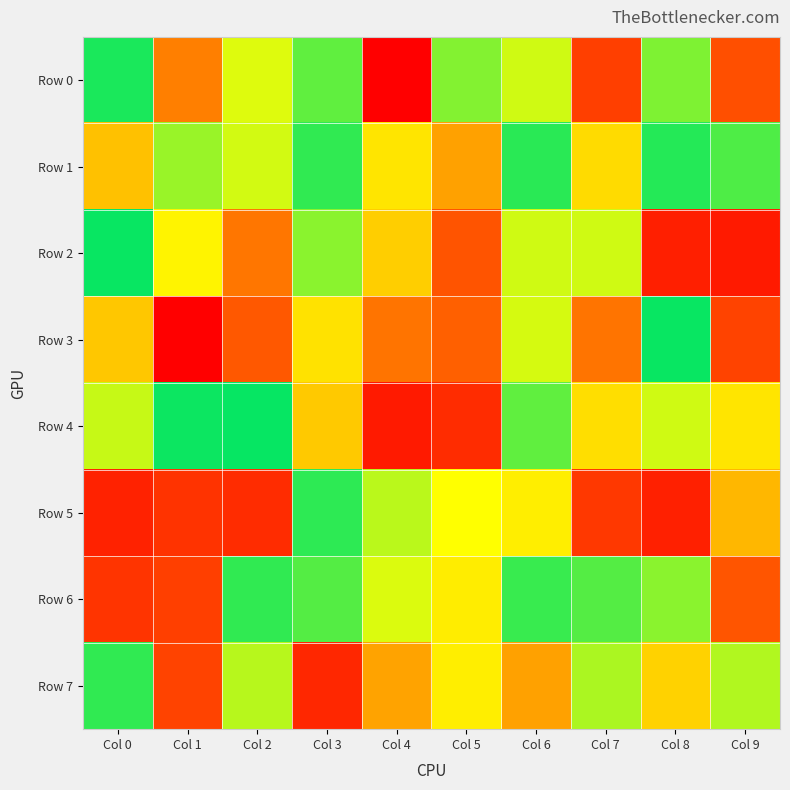

Which series has the widest spread of values?

Row 3